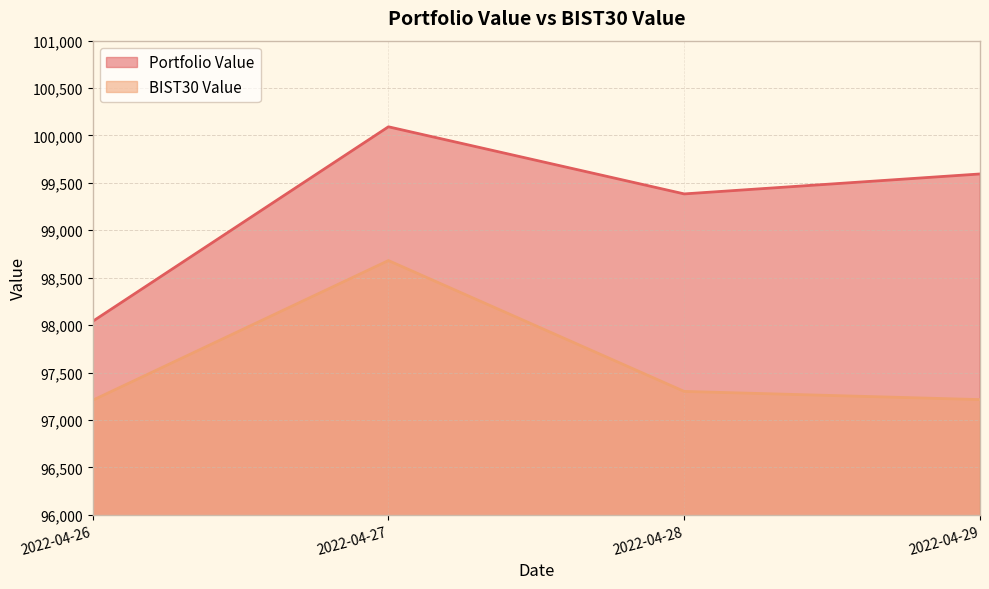

Rank the series at 2022-04-29 from highest to lowest value.

Portfolio Value, BIST30 Value